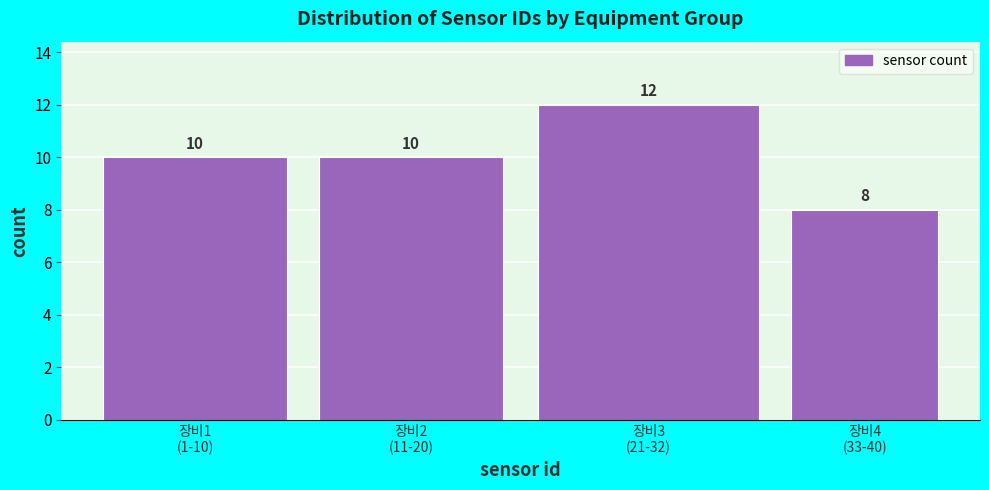

Reading left to right, transcribe all the data shown in this chart.

10	10	12	8